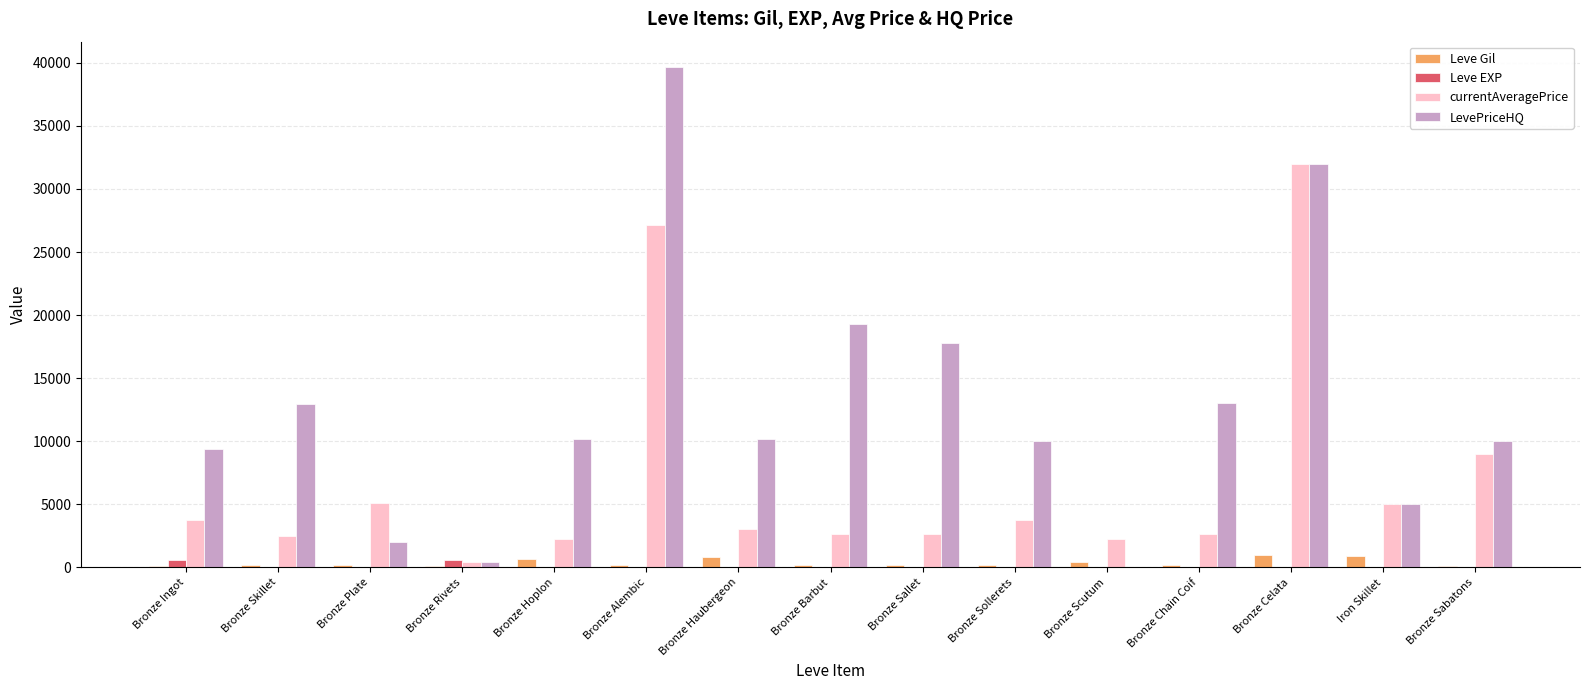

What are all the series names shown in the legend?

Leve Gil, Leve EXP, currentAveragePrice, LevePriceHQ